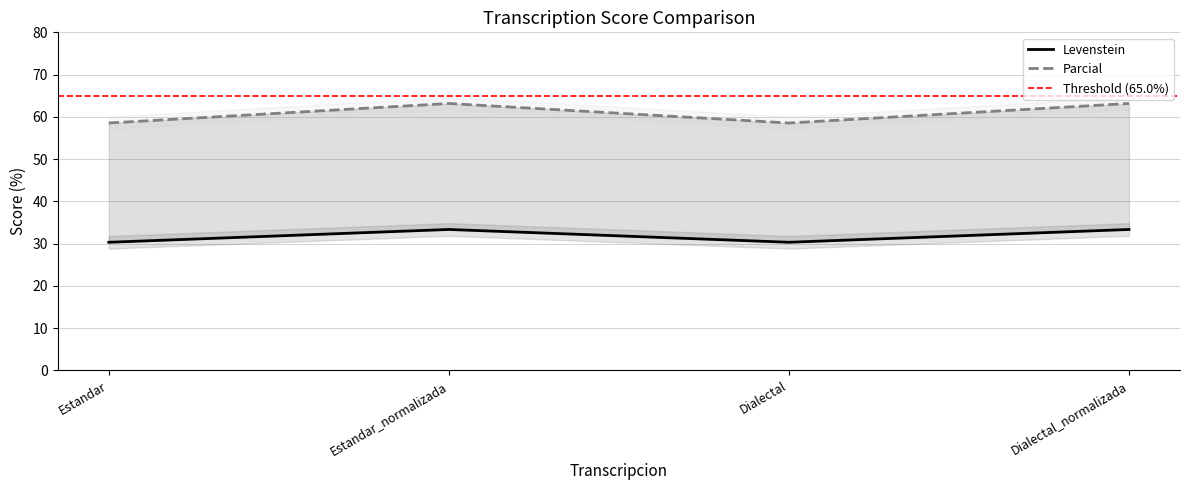

Which series changed the most between Estandar and Dialectal?

Levenstein